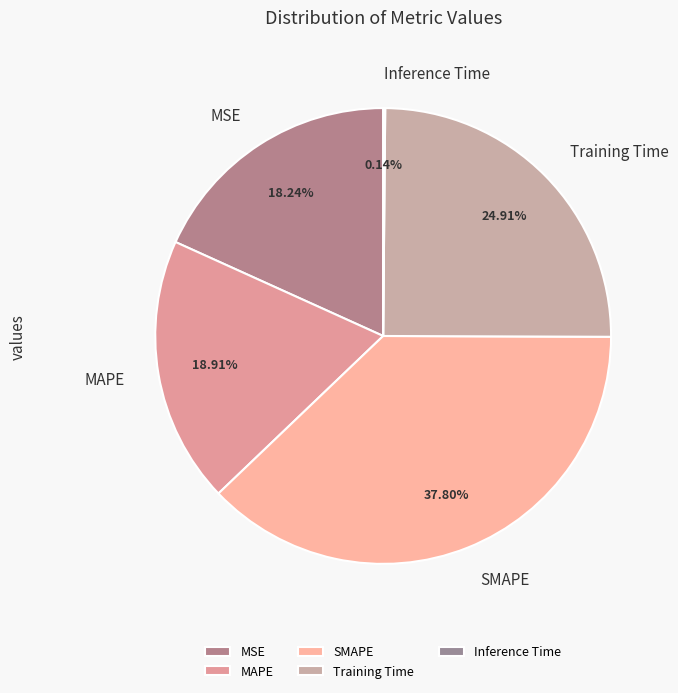

To the nearest percent, what is the average slice percentage?

20%